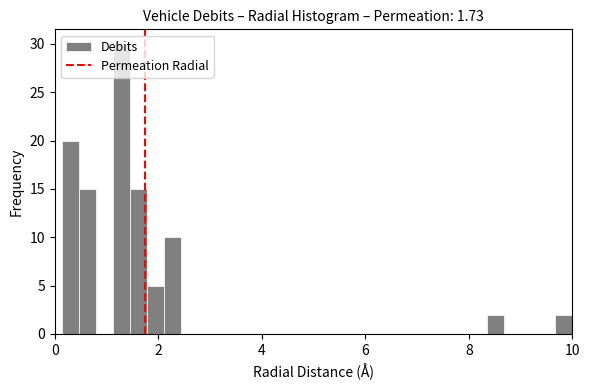

Read against the x-axis, roughly where is the centre of the tallest bar?

1.2